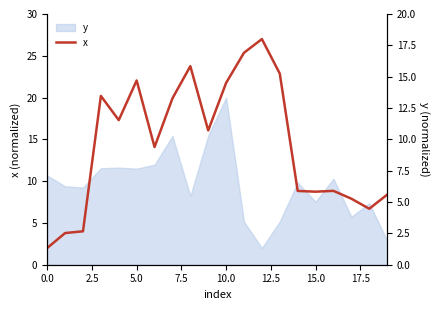

What is the average value?

14.5